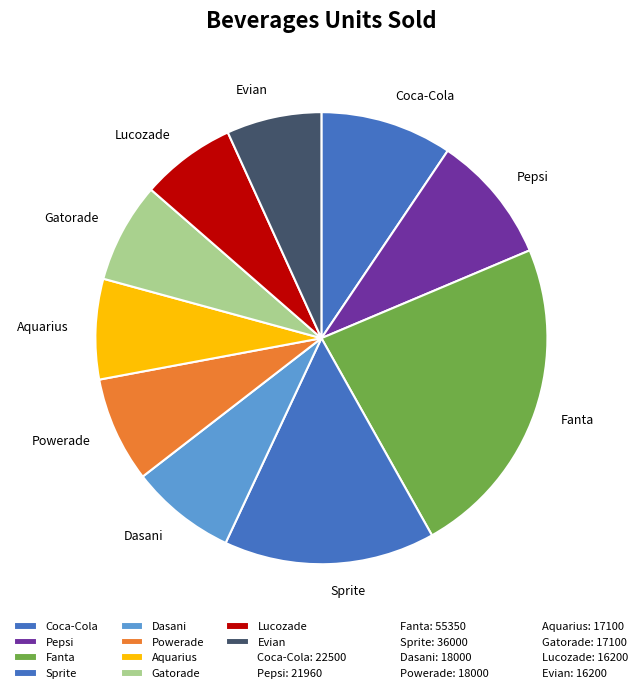

Does Pepsi account for over 50% of the chart?

No